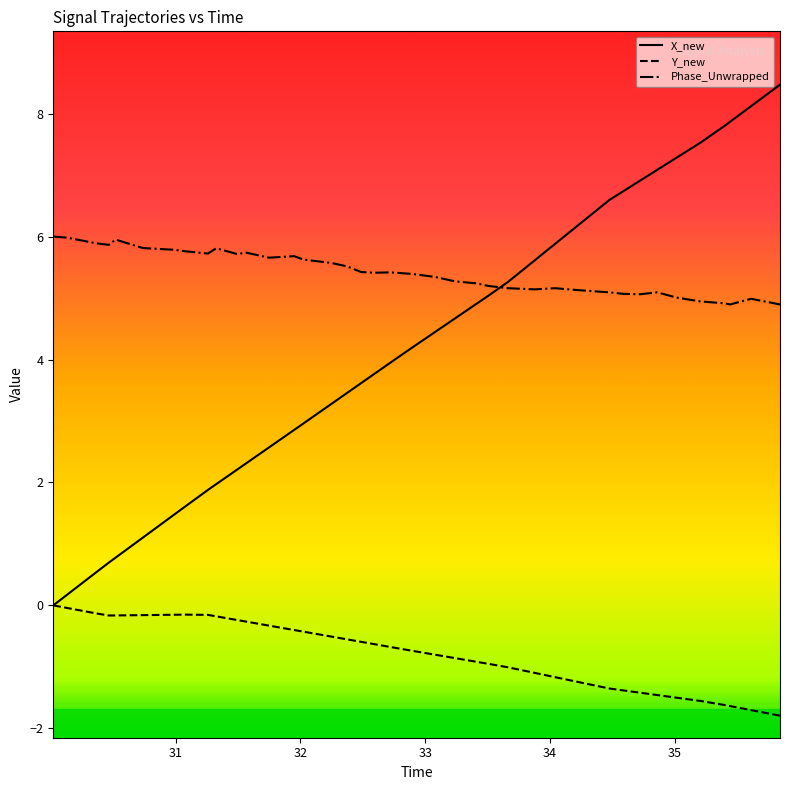

Which series has the largest range (max minus min)?

X_new